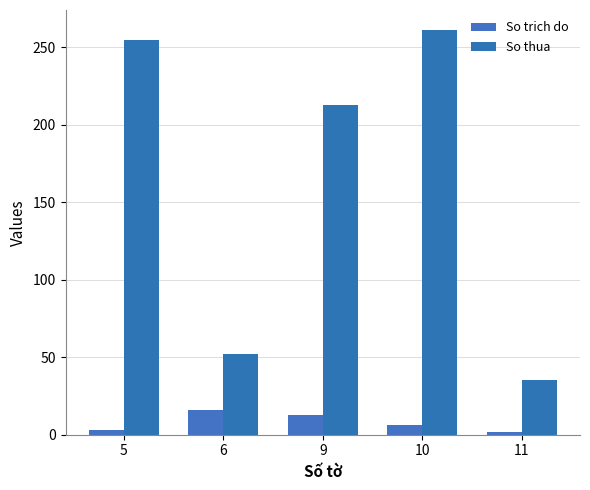

Which category has the highest value in the So trich do series?

6